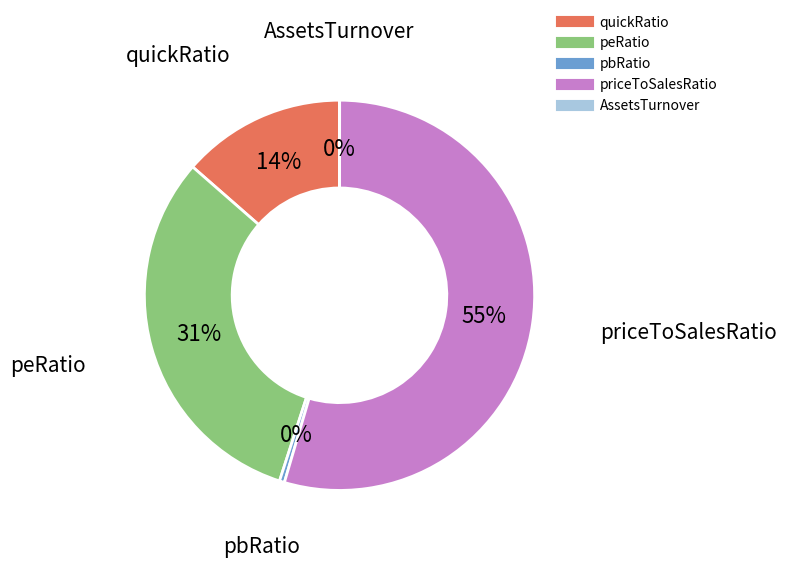

To the nearest percent, what is the difference between the largest and smallest slice percentages?

55%